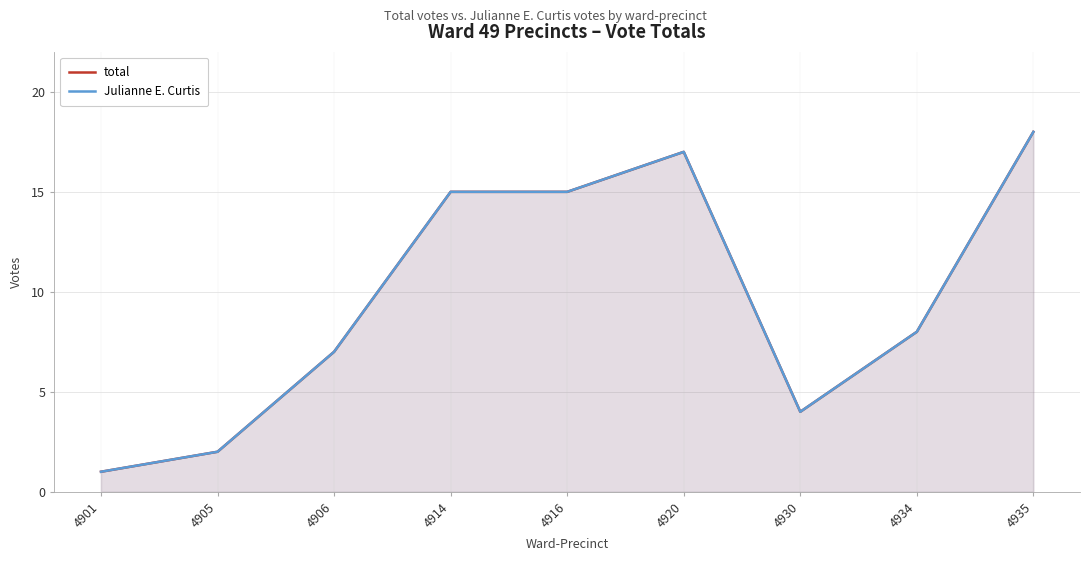

At which category does Julianne E. Curtis reach its first local valley?

4930